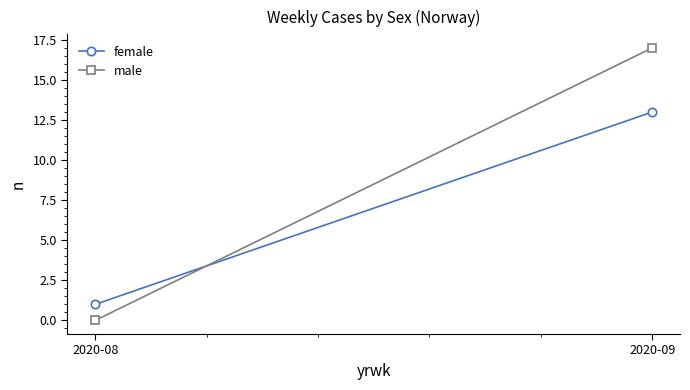

Which series changed the most between 2020-08 and 2020-09?

male